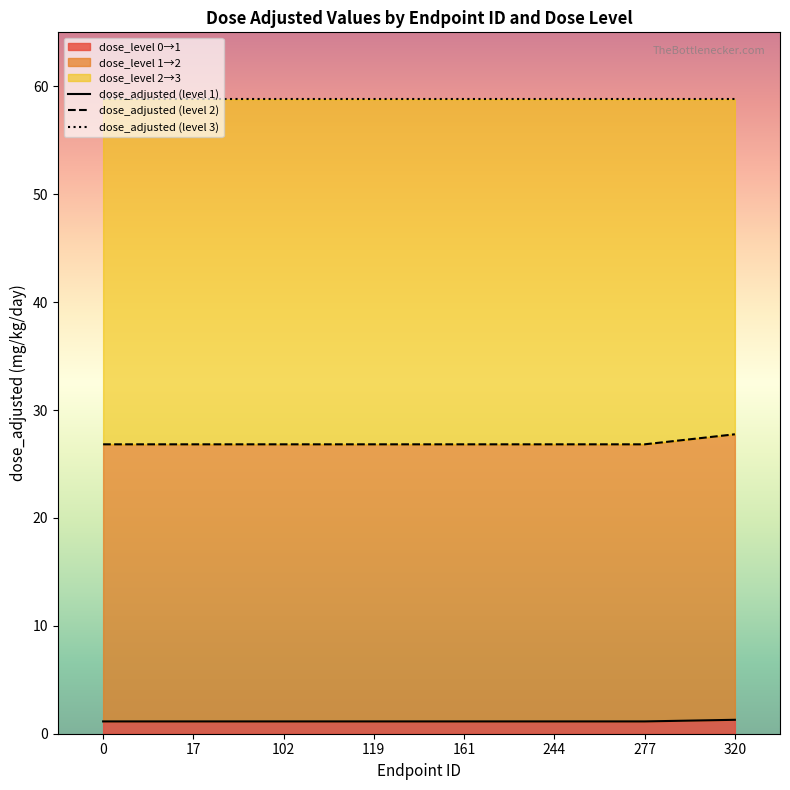

The dose_adjusted (level 3) series shows 58.8 at 161. True or false?

True